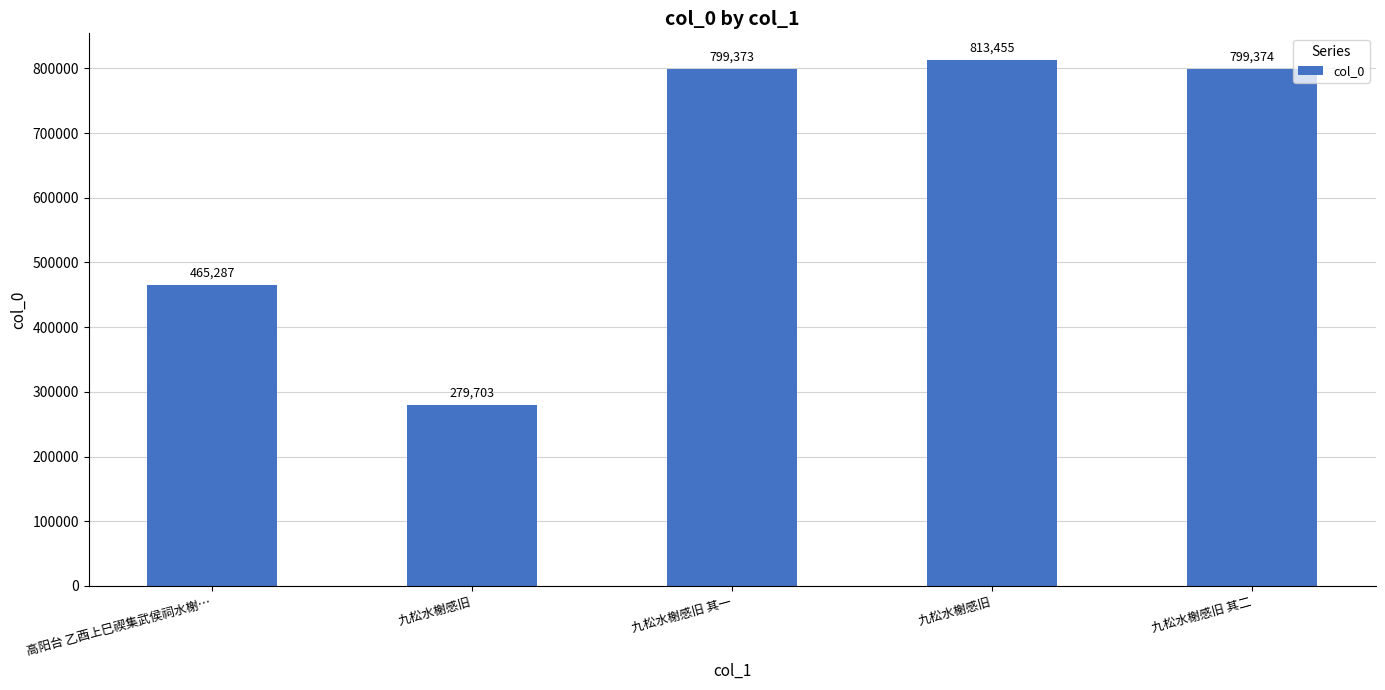

Does the chart contain any negative values?

No